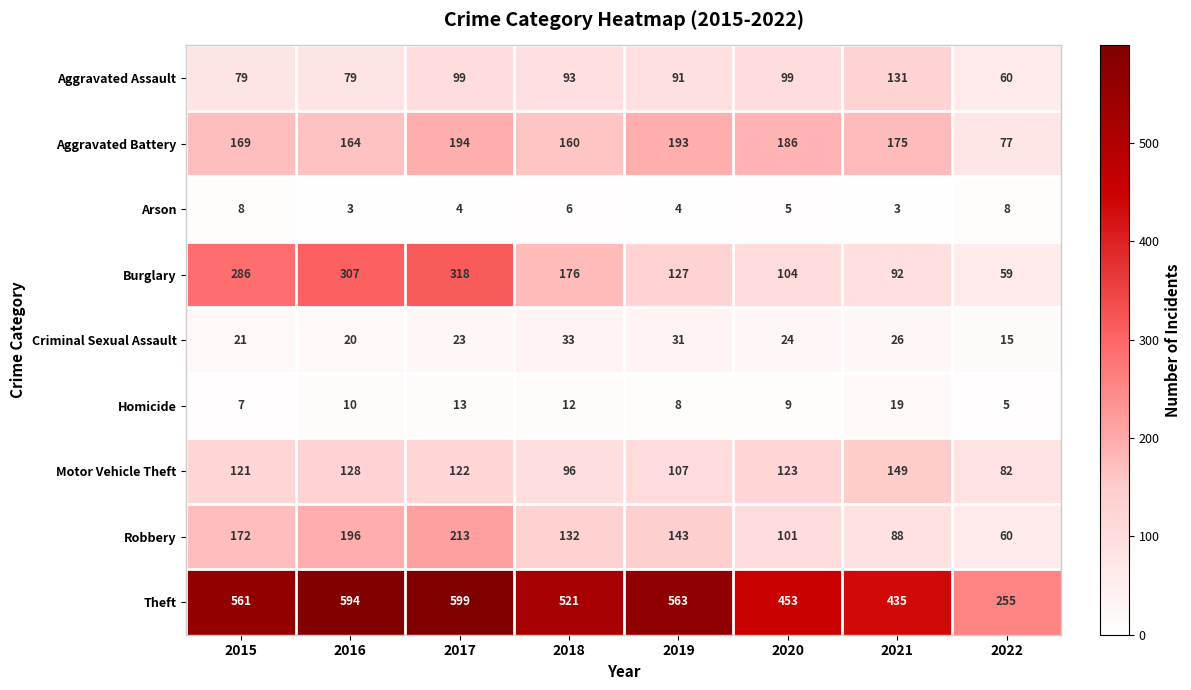

Rank the series at 2017 from lowest to highest value.

Arson, Homicide, Criminal Sexual Assault, Aggravated Assault, Motor Vehicle Theft, Aggravated Battery, Robbery, Burglary, Theft